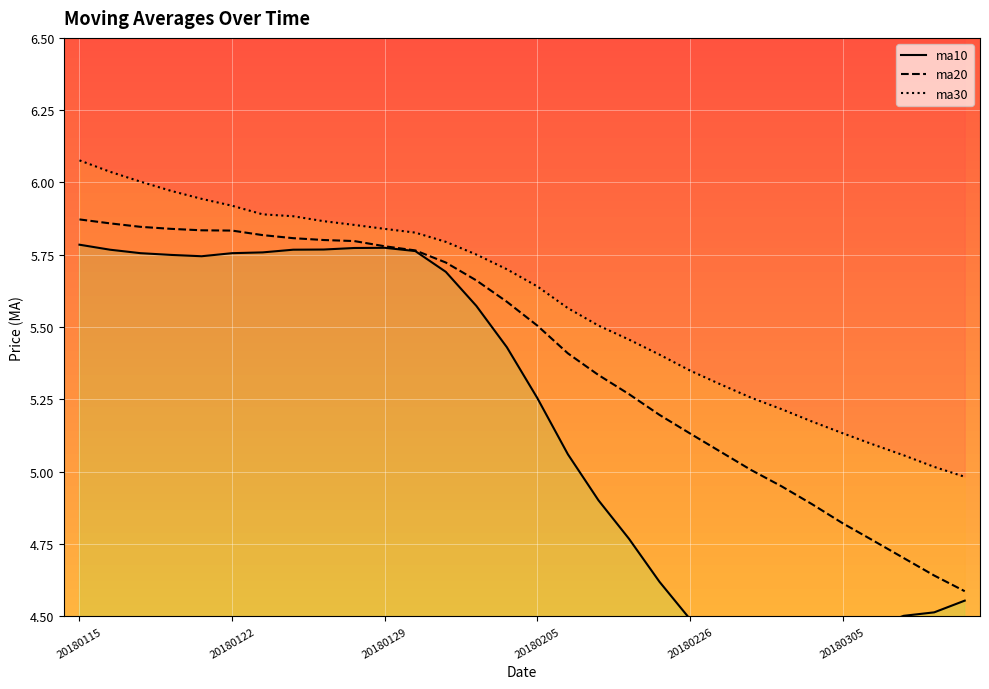

Count the number of categories in the chart.

30